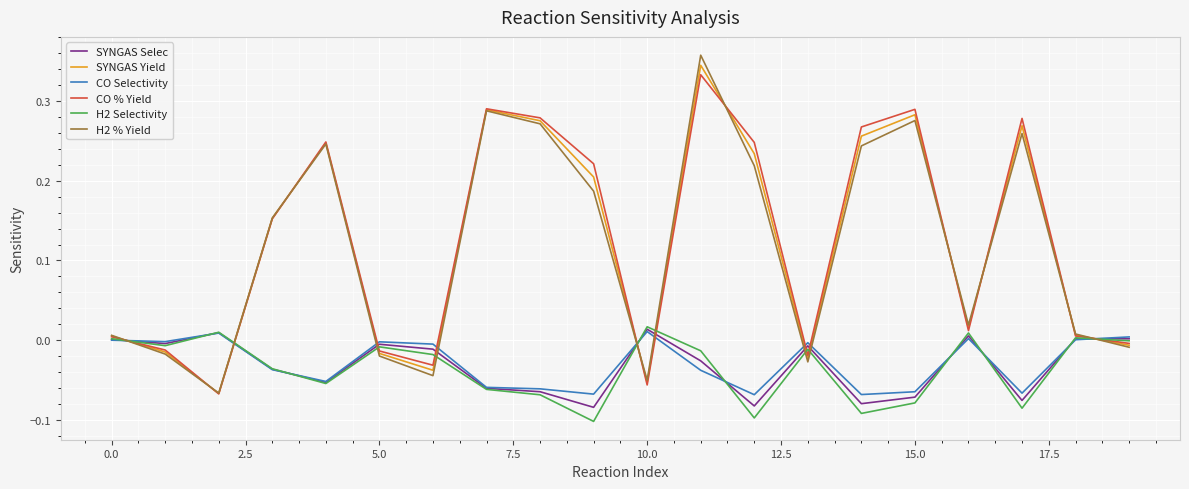

After their last crossing, which series has the higher values: CO Selectivity or H2 % Yield?

CO Selectivity